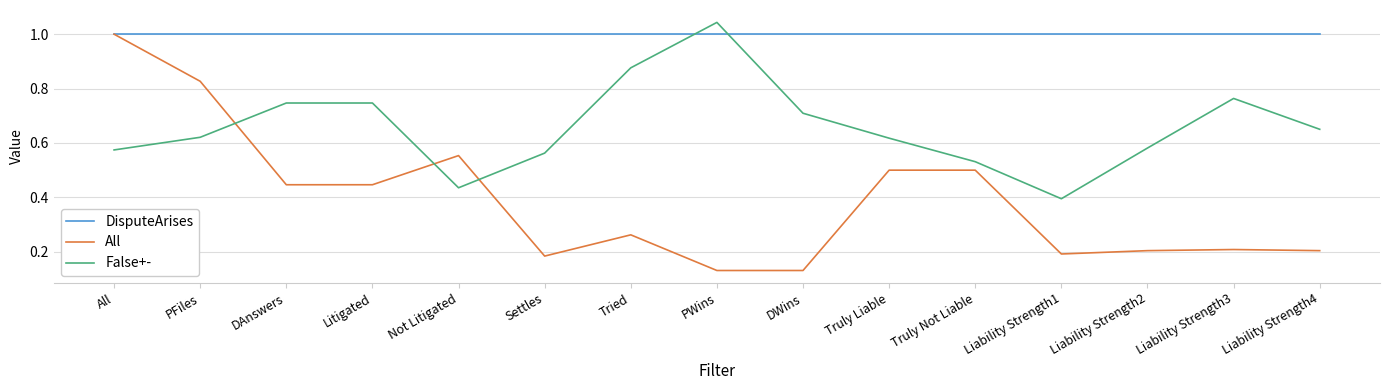

Between Truly Liable and Truly Not Liable, which series saw the biggest shift?

False+-